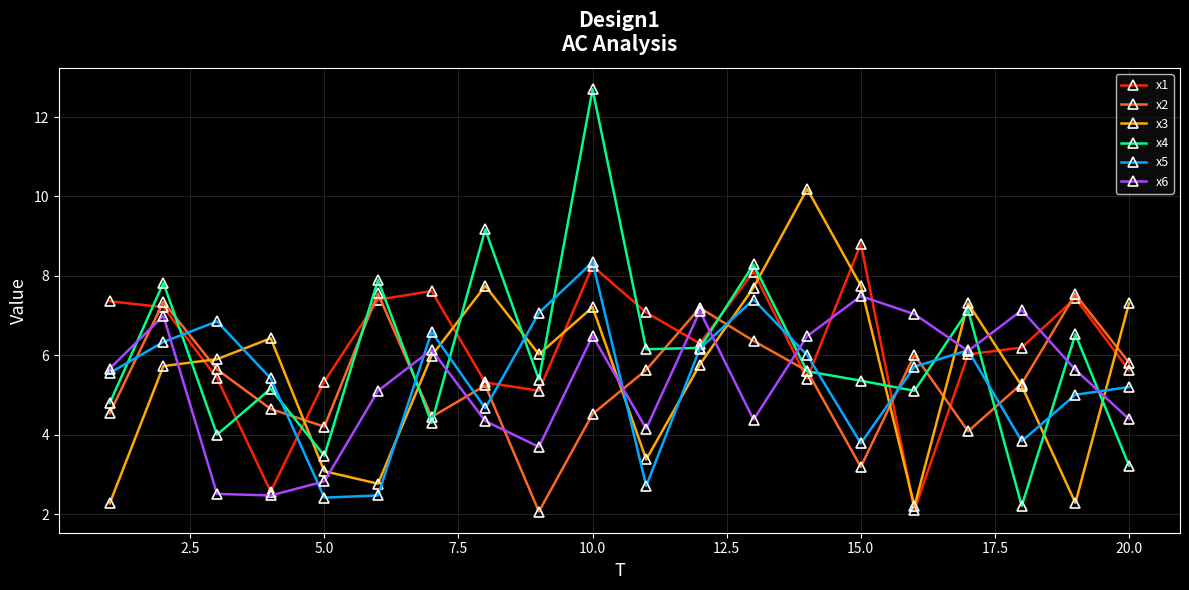

What is the value of the x3 point at the 19th from the left?

2.3